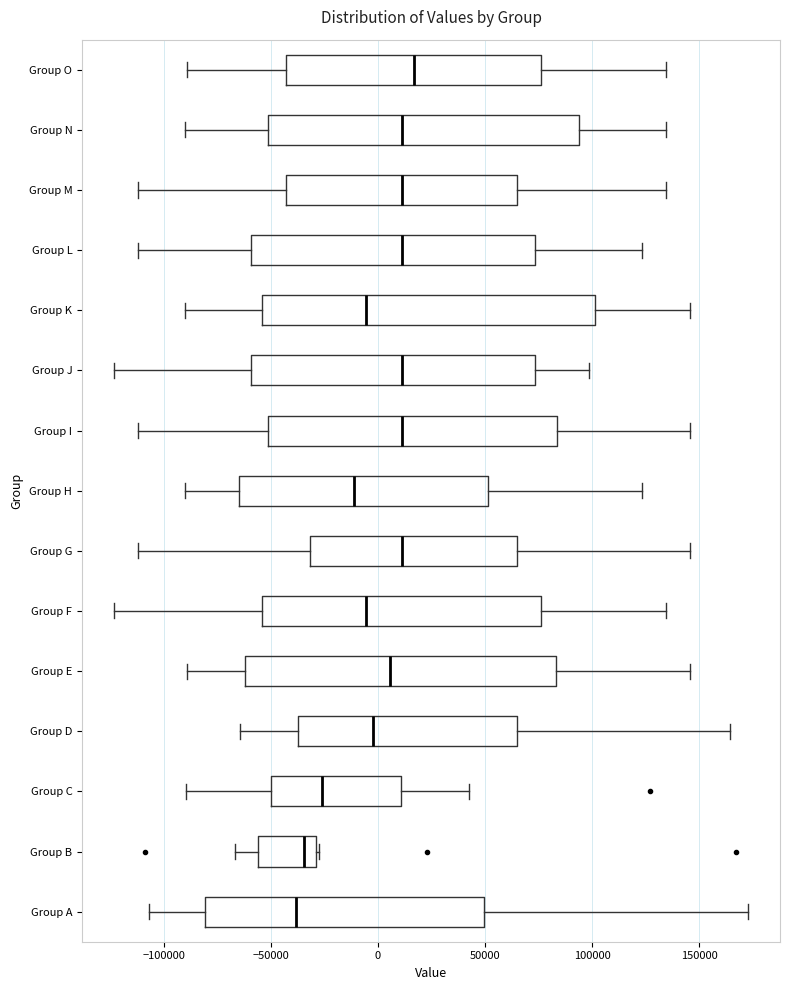

Which box is the widest, from its left edge to its right edge?

Group K